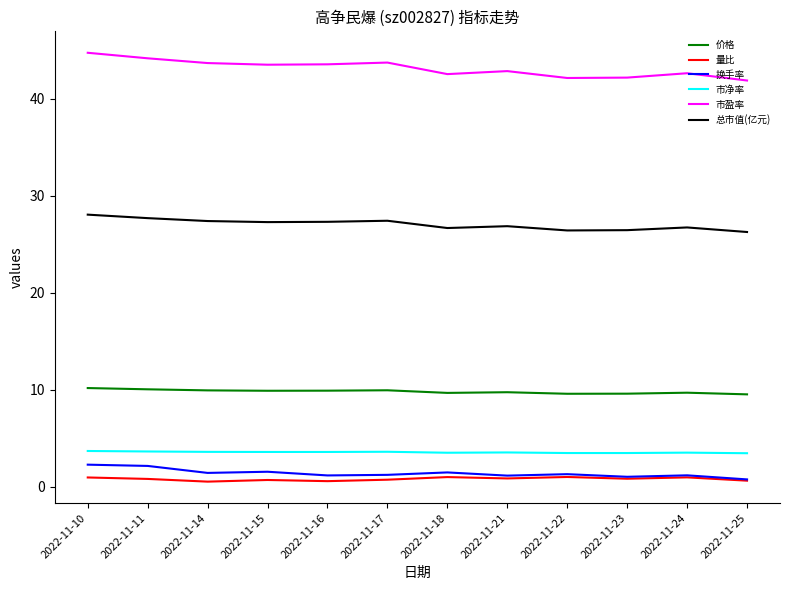

True or false: 价格 and 市净率 cross at least once.

False